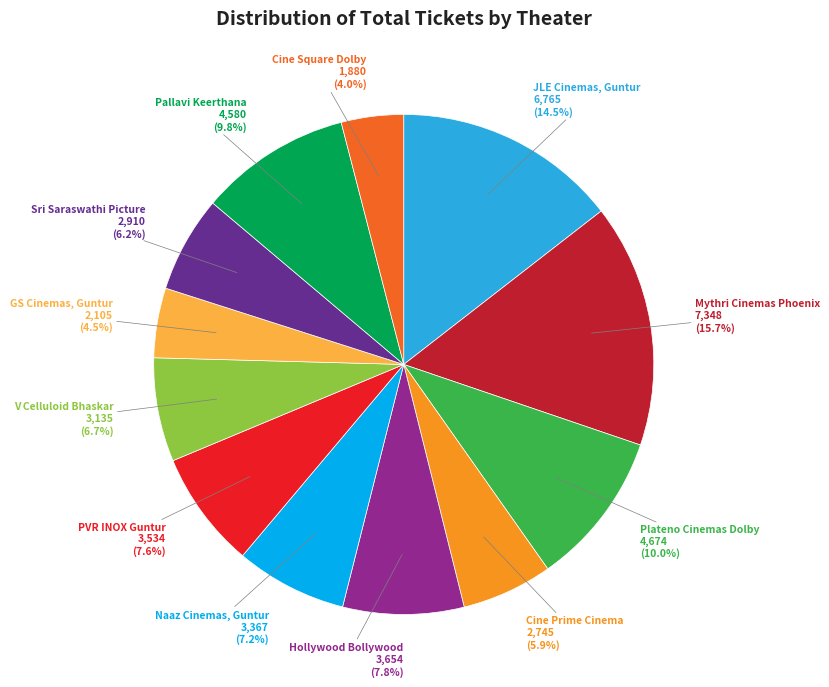

Combined, what portion of the pie is Cine Square Dolby and JLE Cinemas, Guntur?

18.5%